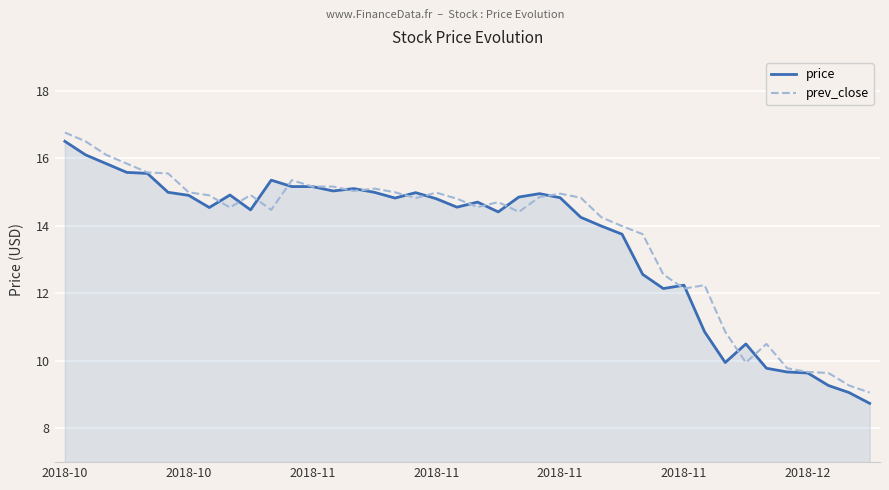

Rank the series by their maximum value, from lowest to highest.

price, prev_close